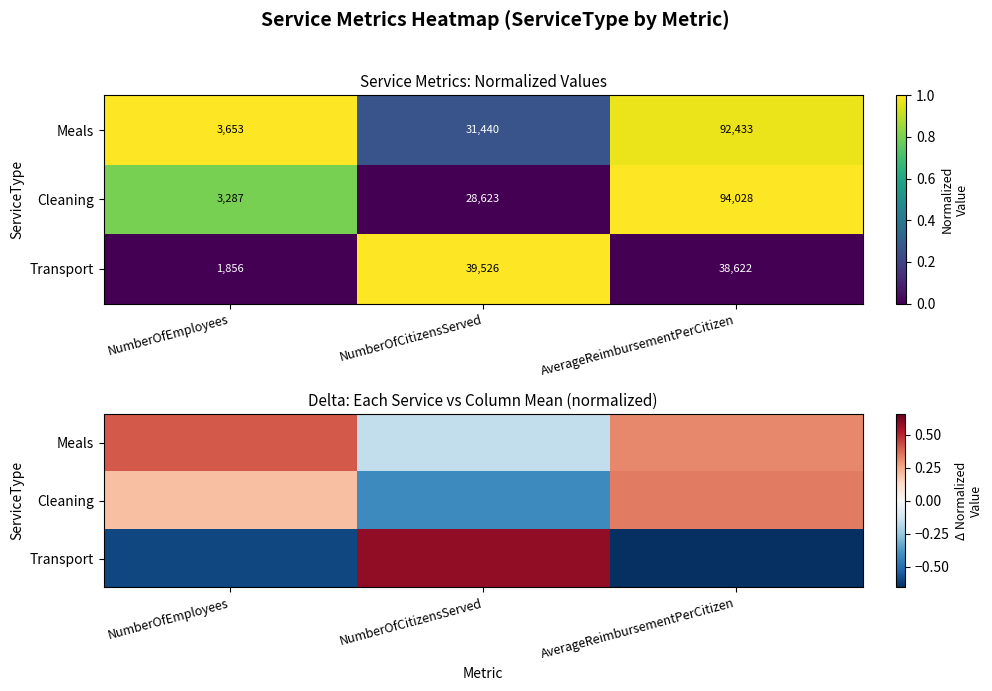

Which series changed the most between NumberOfEmployees and NumberOfCitizensServed?

Transport